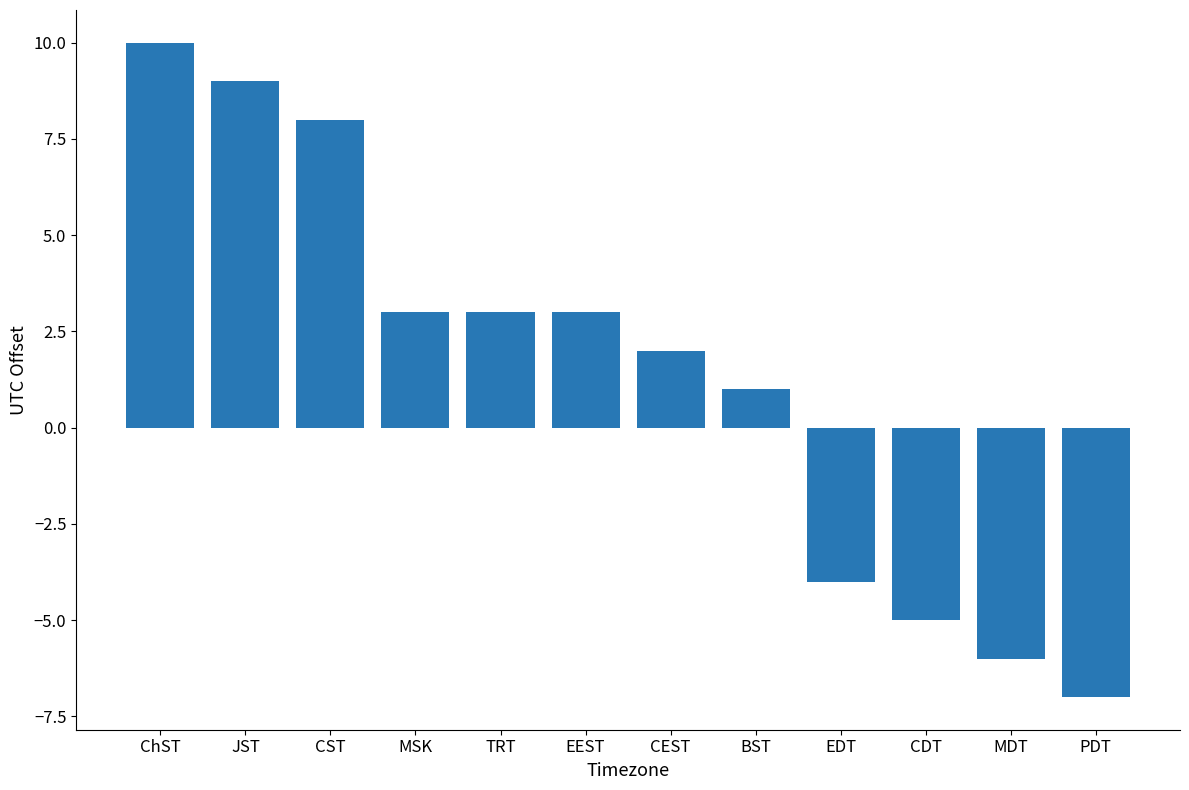

How many distinct data groups are displayed?

1